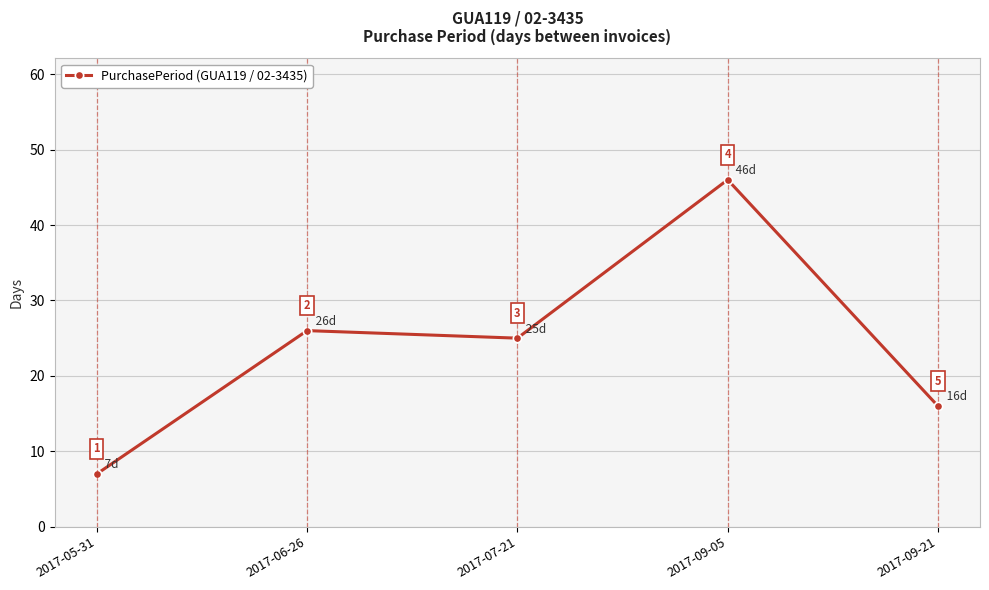

What is the difference between the second highest and second lowest values?

10